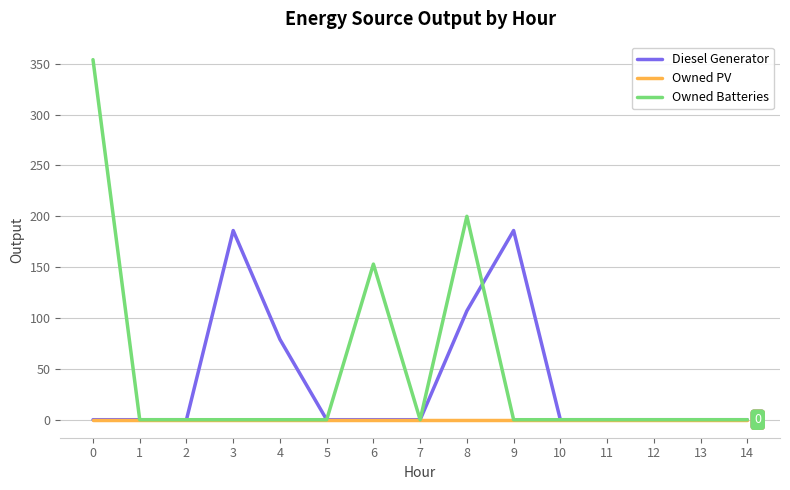

At how many categories does at least one series exceed 181?

4